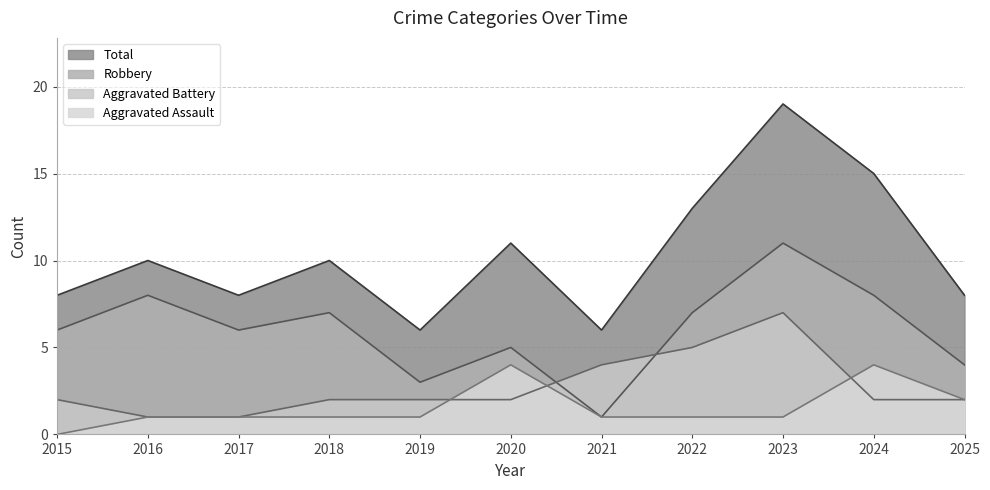

True or false: Aggravated Battery has more than 2 interior local peaks.

False